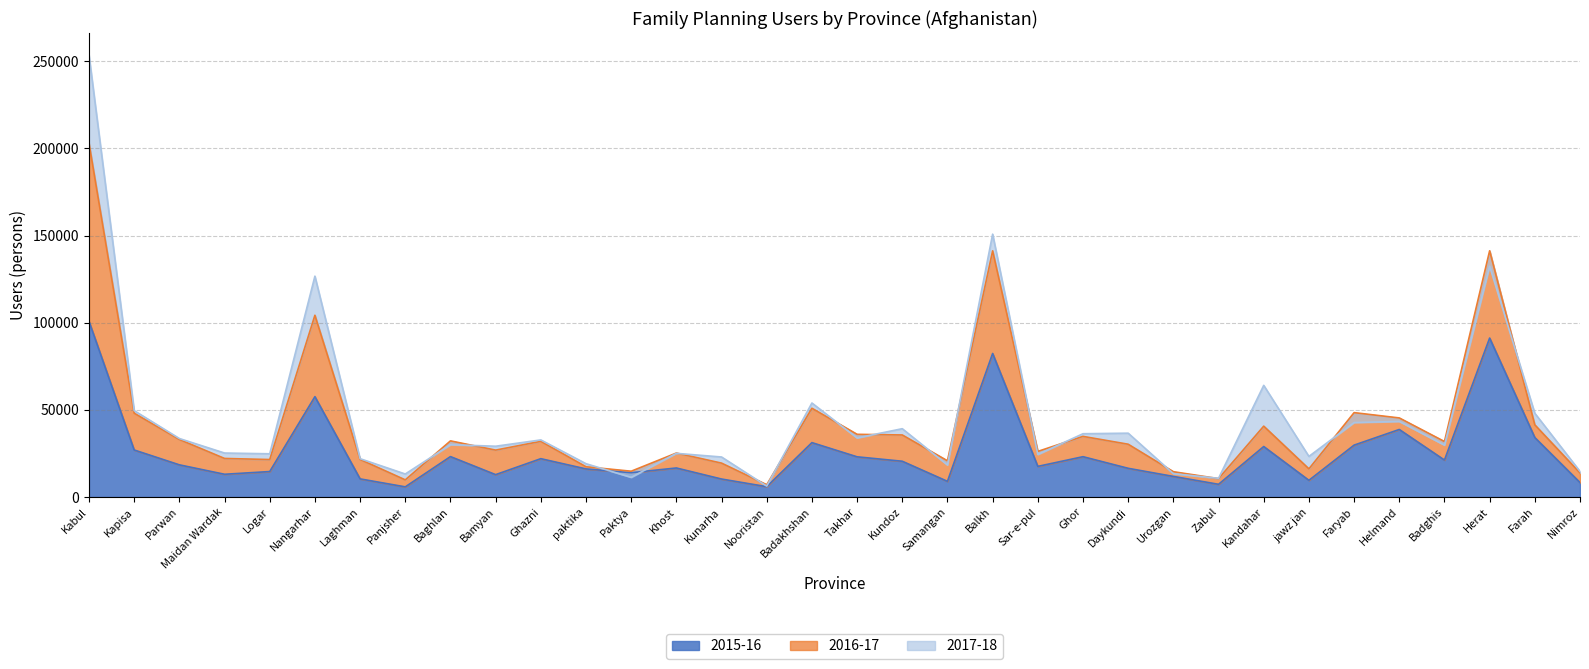

At which label is 2016-17 closest to 105017?

Nangarhar